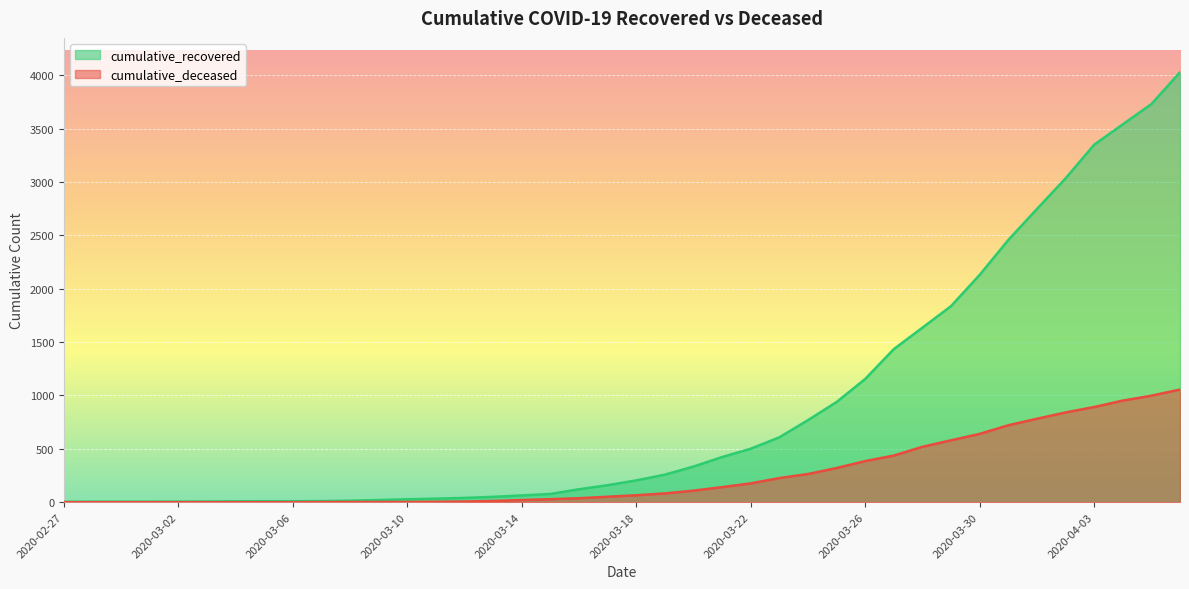

True or false: cumulative_recovered has a value of 30 at 2020-03-14.

False